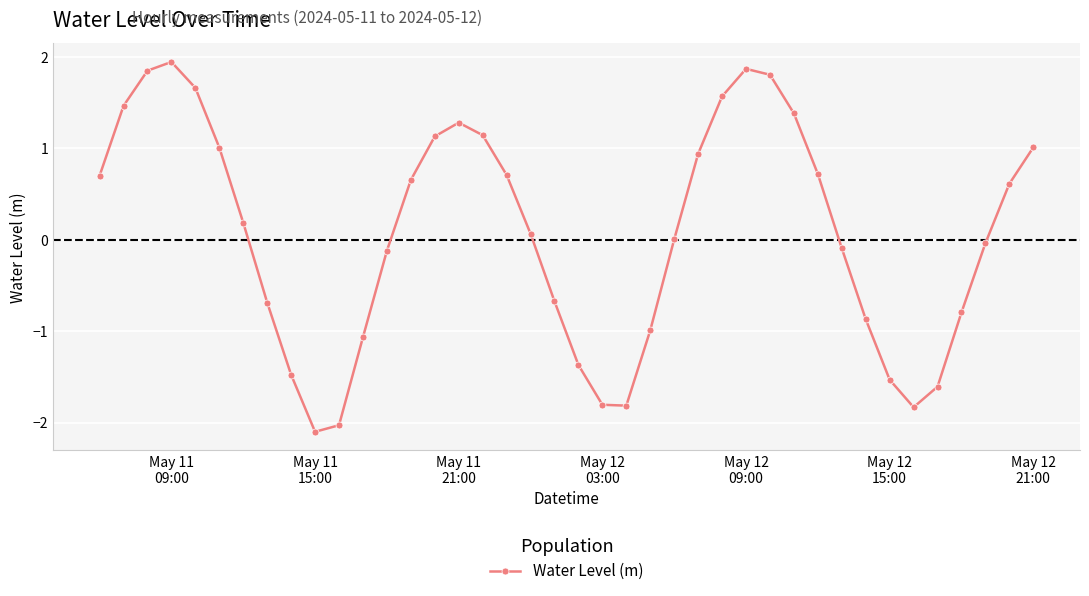

How many interior local valleys (lower than both neighbors) does the data have?

3